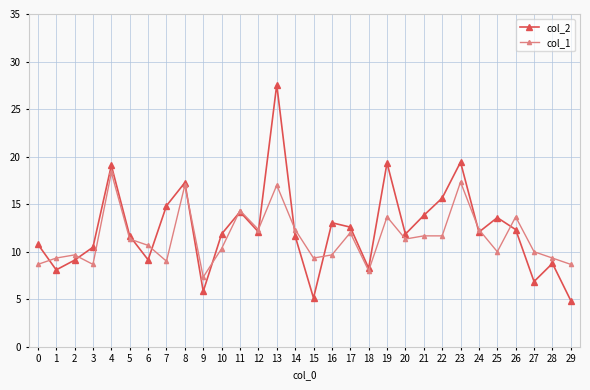

What is the difference between the highest and lowest values at 8?

0.3